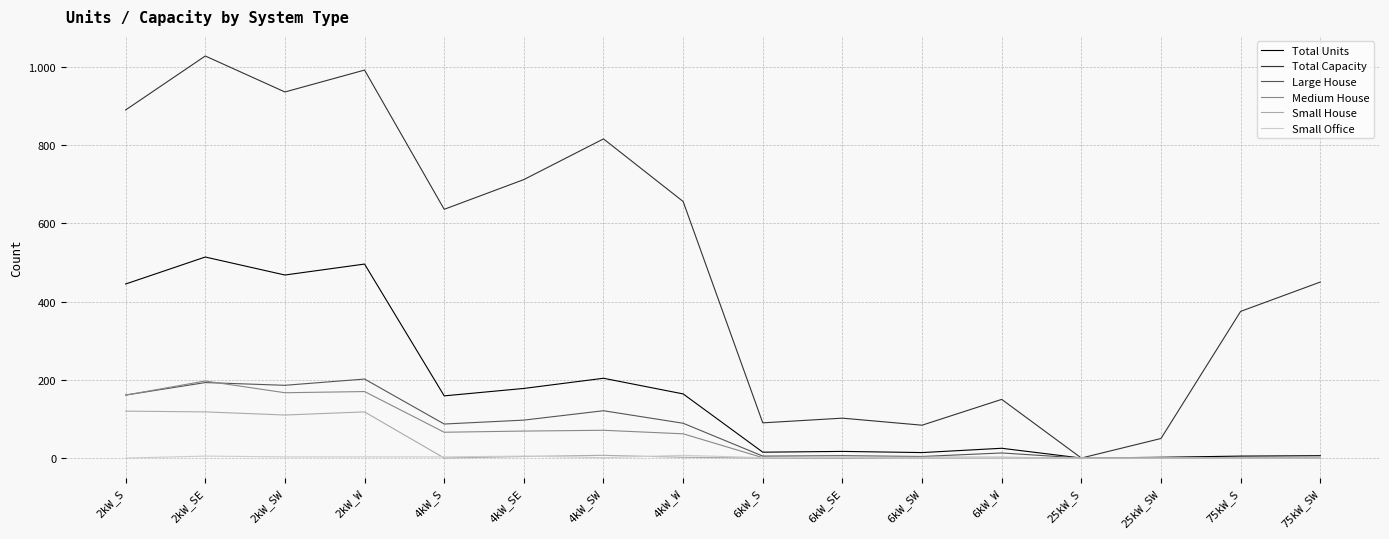

What are all the series names shown in the legend?

Total Units, Total Capacity, Large House, Medium House, Small House, Small Office